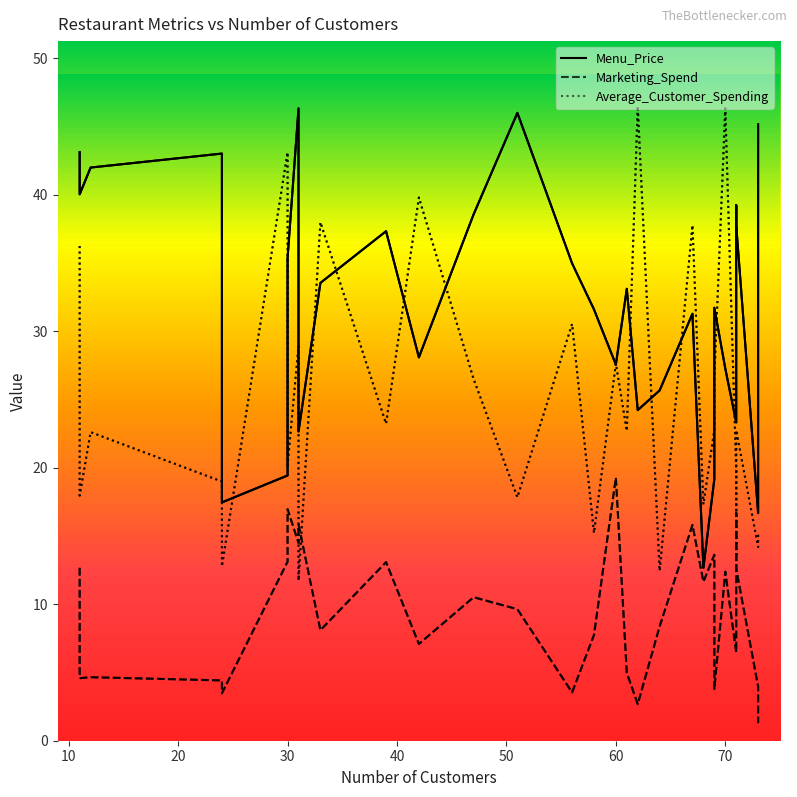

What is the value of the Menu_Price point at the 18th from the left?

33.1